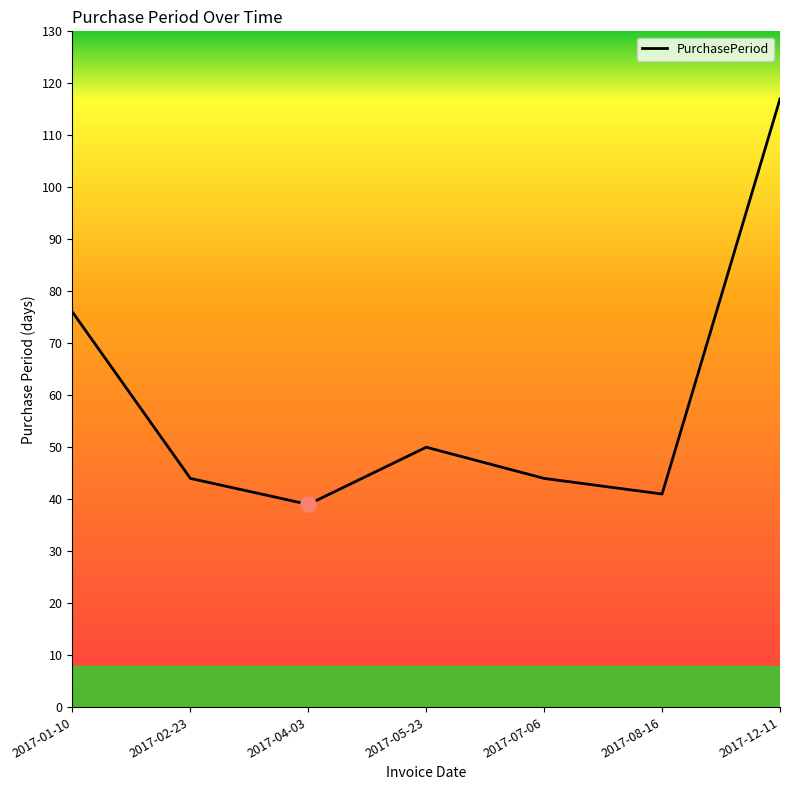

What is the ratio of the value at 2017-12-11 to the value at 2017-05-23?

2.3